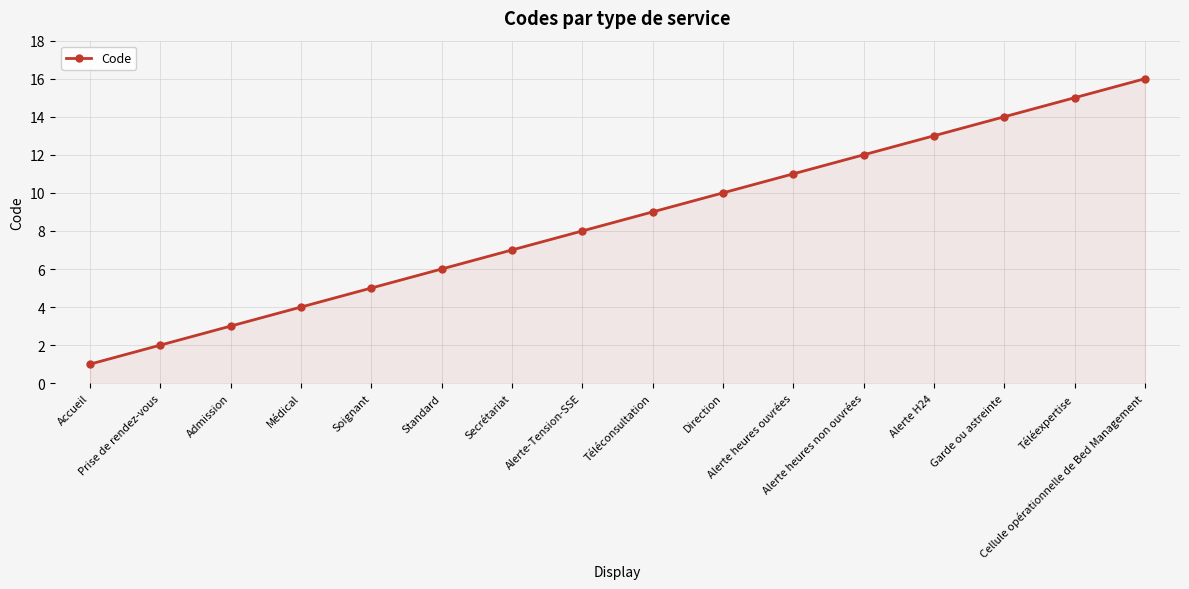

Reading left to right, transcribe all the data shown in this chart.

1	2	3	4	5	6	7	8	9	10	11	12	13	14	15	16